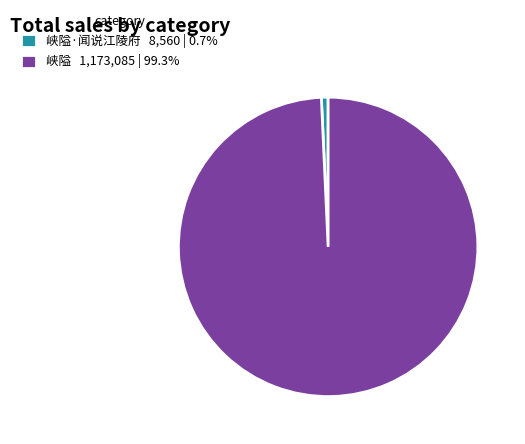

Do 峡隘 1,173,085 | 99.3% and 峡隘·闻说江陵府 8,560 | 0.7% together represent more than half of the pie?

Yes